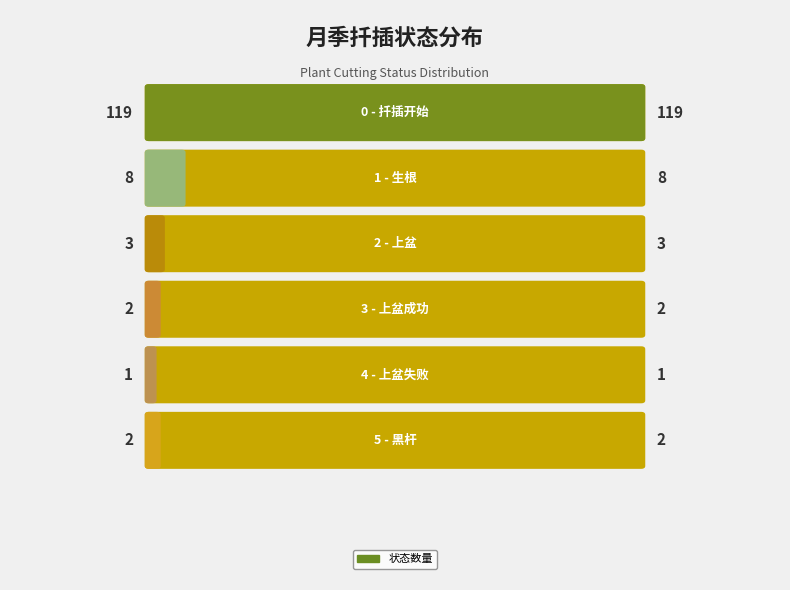

Reading right to left, what are all the values shown in this chart?

2	1	2	3	8	119